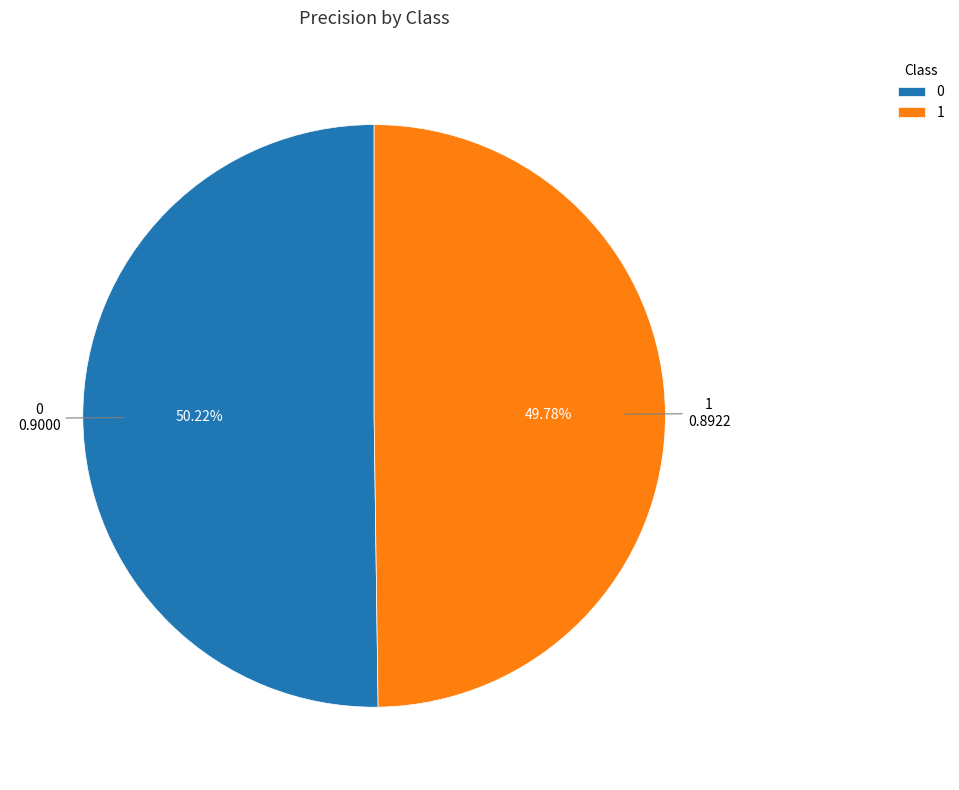

Is there any slice that represents more than half of the pie?

Yes